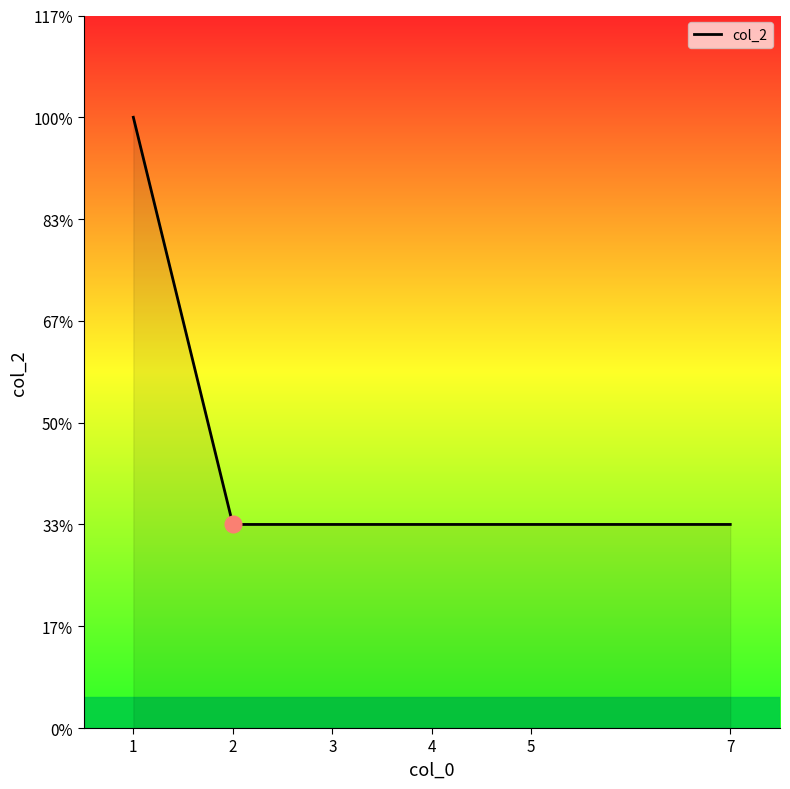

Does the chart have visible grid lines?

No